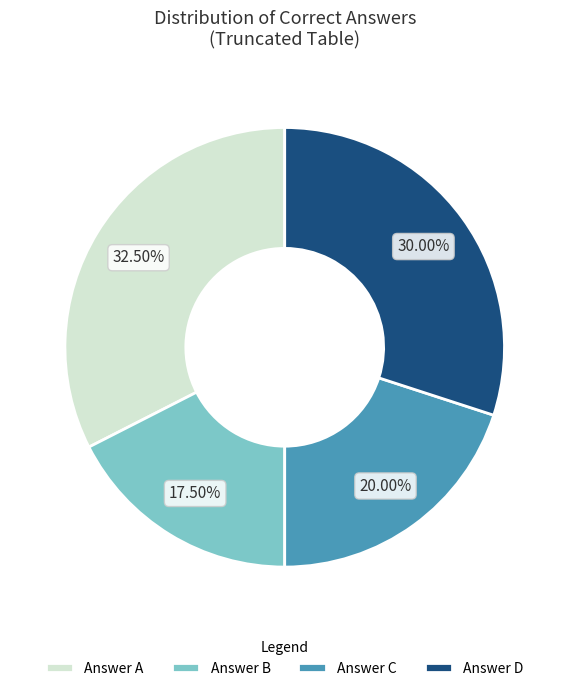

Rank the categories by value from lowest to highest.

Answer B, Answer C, Answer D, Answer A